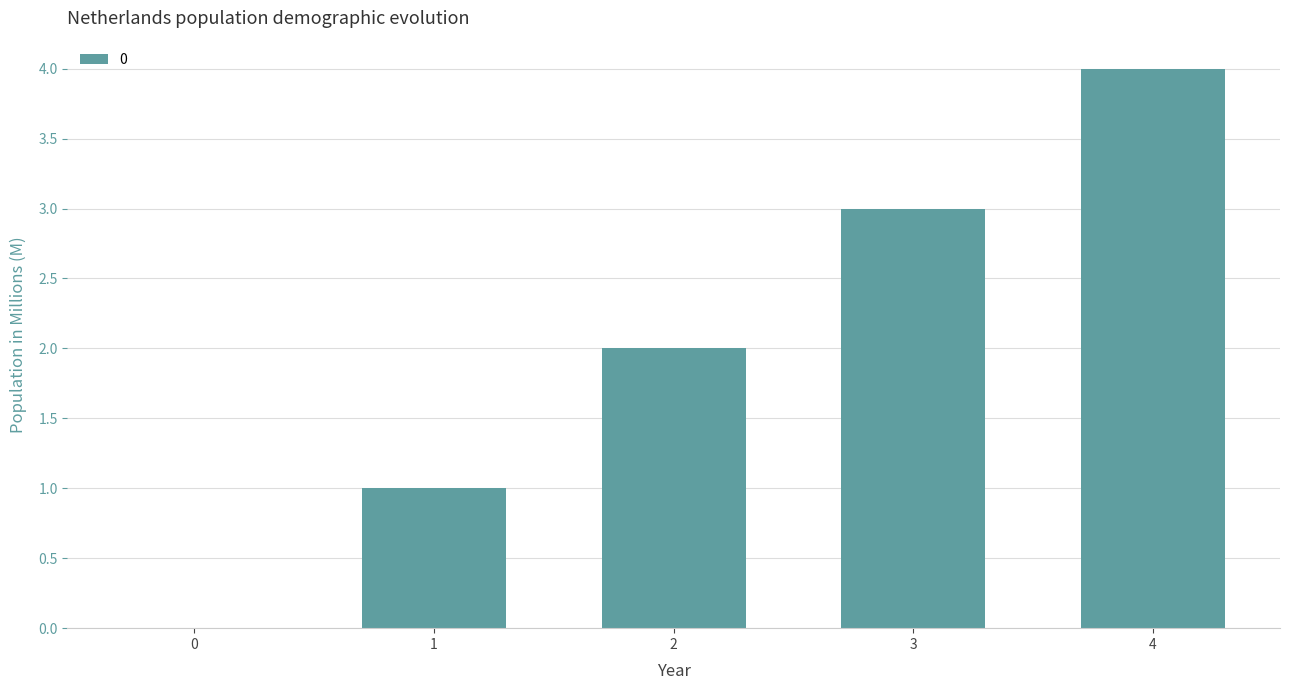

What is the sum of all values?

10